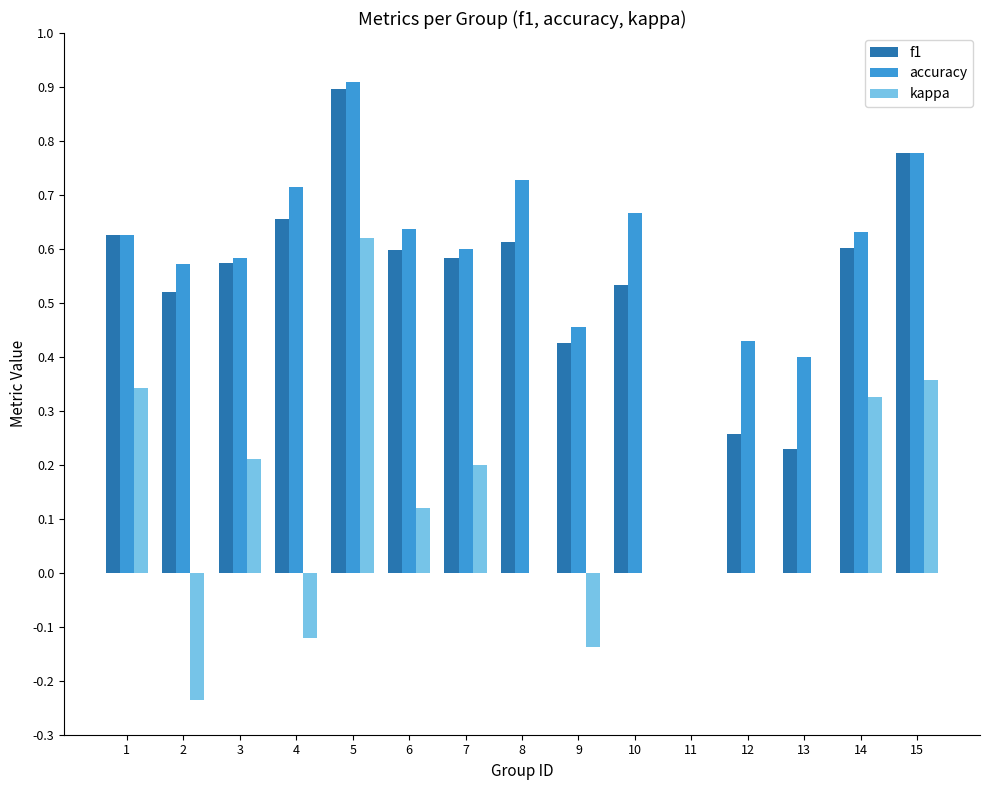

What is the sum of the f1 values at 8 and 5?

1.5